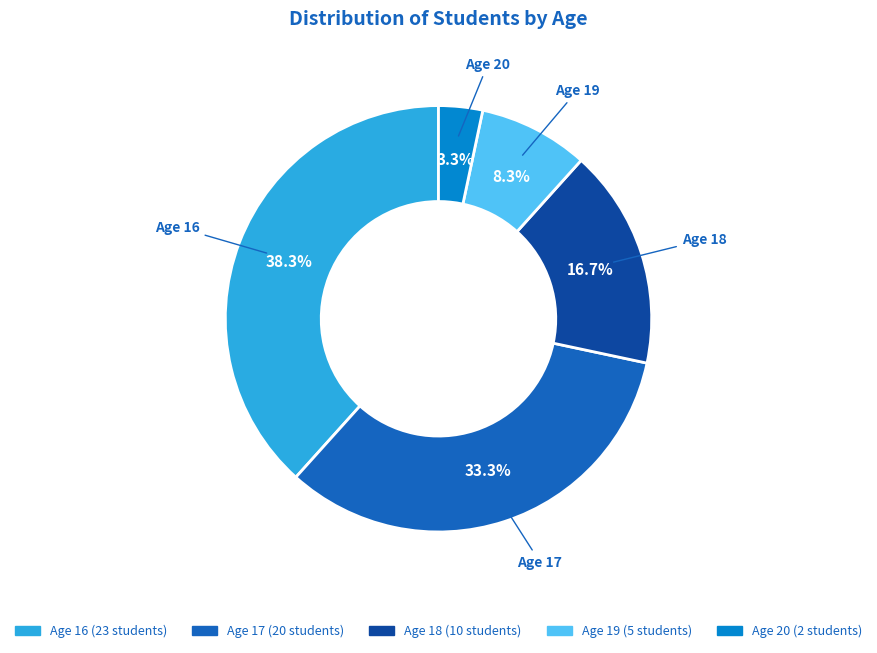

Which slice is the smallest?

Age 20